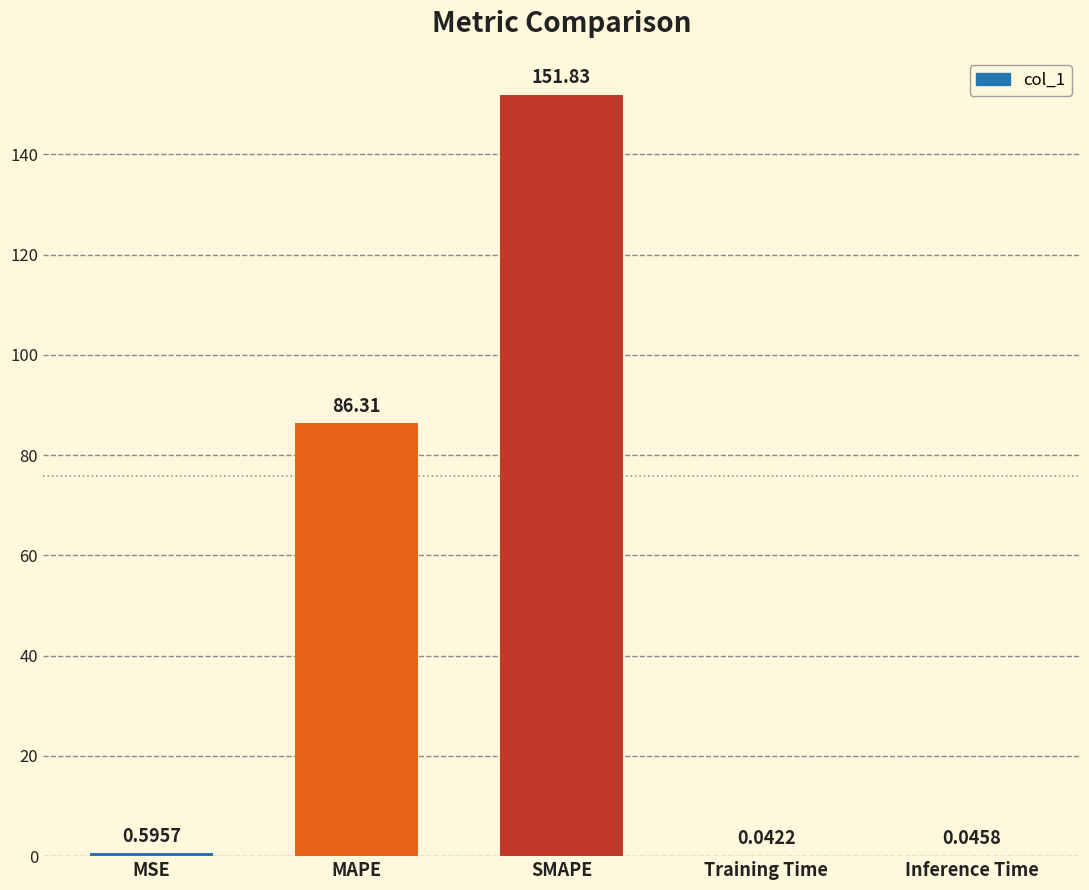

Are the bars horizontal?

No